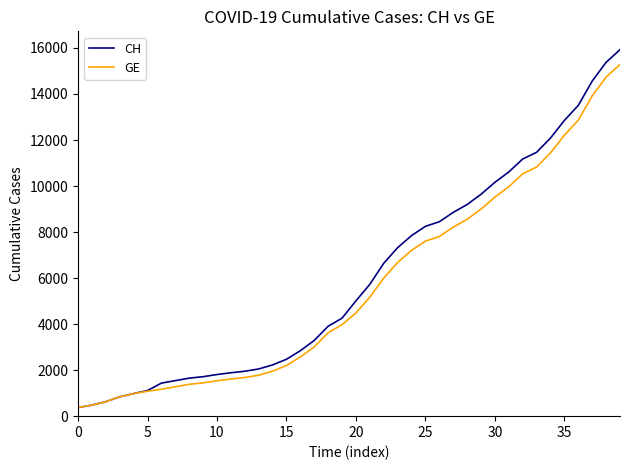

Which series has the widest spread of values?

CH